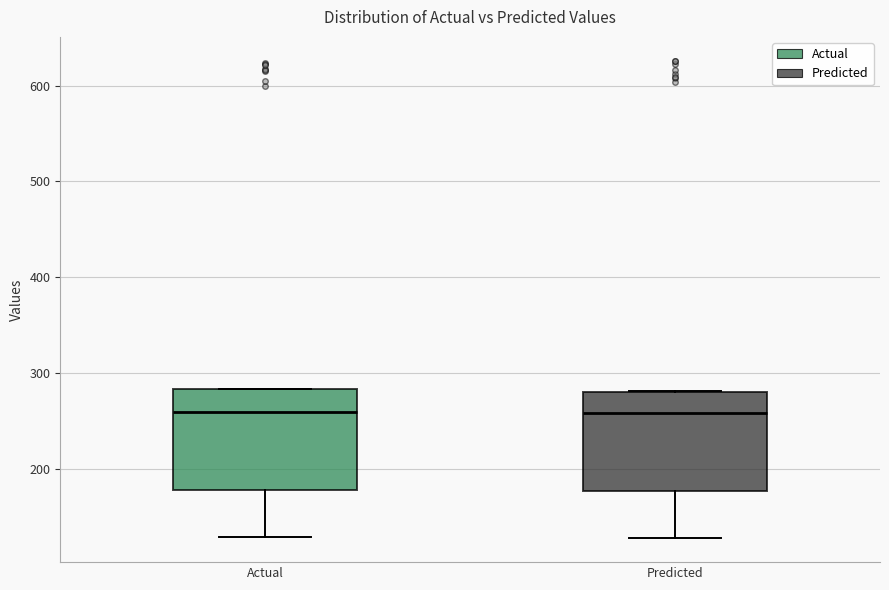

Reading left to right, transcribe this box plot: for each box, give where its median line is, the range the box spans, and where its two whiskers end, as read against the y-axis. The values are not printed on the chart, so give them approximately, as read against the axis.

Actual: median 260, box 180 to 280, whiskers 130 to 280
Predicted: median 260, box 180 to 280, whiskers 130 to 280